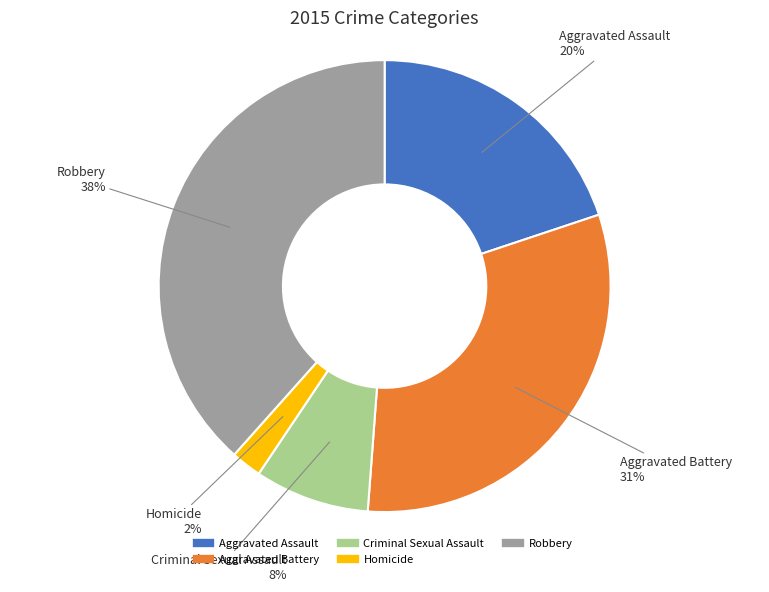

What is the smallest slice in the pie chart?

Homicide